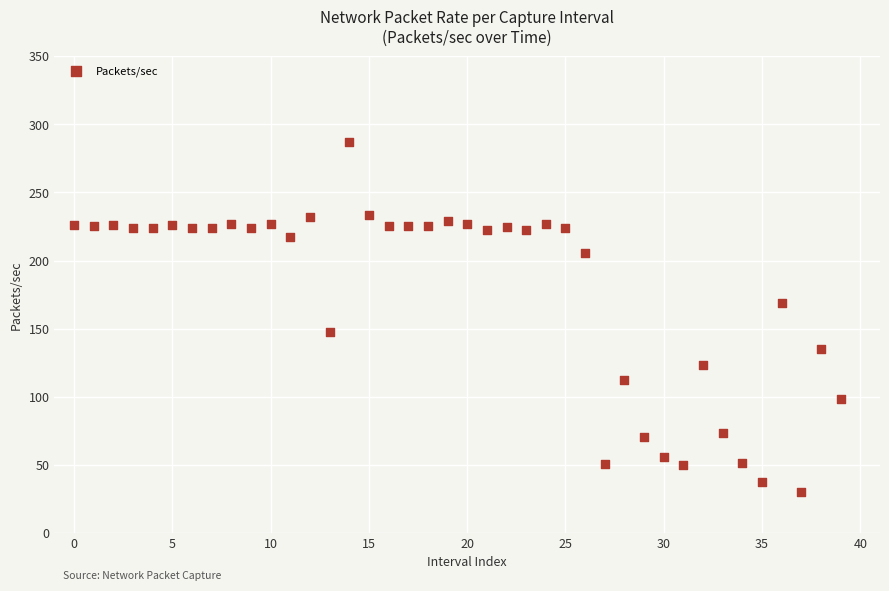

What is the range of Y values (max minus min)?

257.2